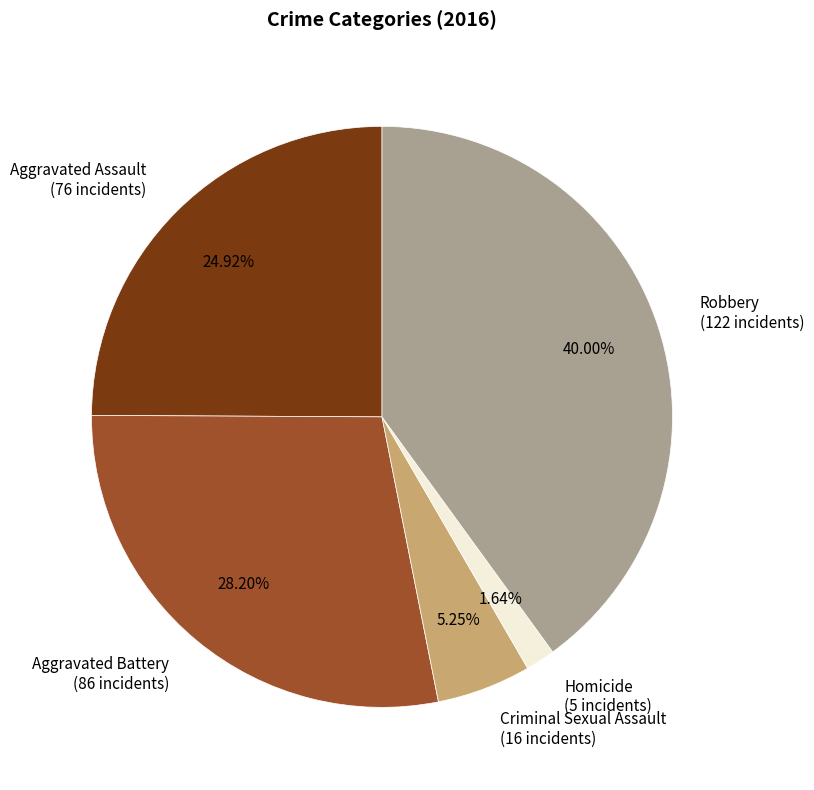

True or false: Homicide accounts for 2% of the total.

True